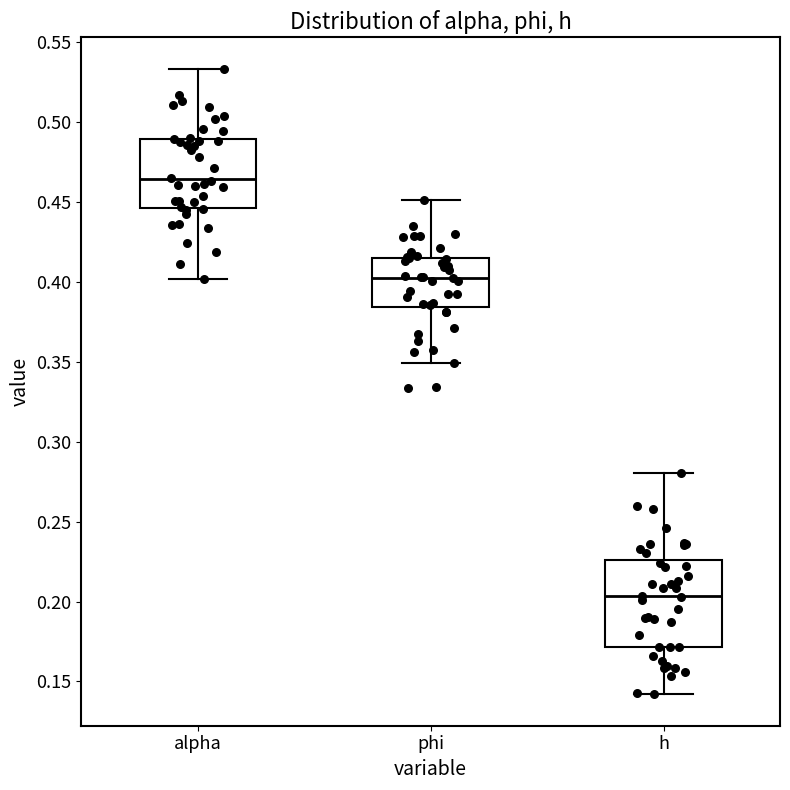

Reading left to right, read every box against the y-axis: the position of its median line, the range the box covers, and the ends of its whiskers. The values are not printed on the chart, so give them approximately, as read against the axis.

alpha: median 0.465, box 0.445 to 0.490, whiskers 0.400 to 0.535
phi: median 0.405, box 0.385 to 0.415, whiskers 0.350 to 0.450
h: median 0.205, box 0.170 to 0.225, whiskers 0.140 to 0.280